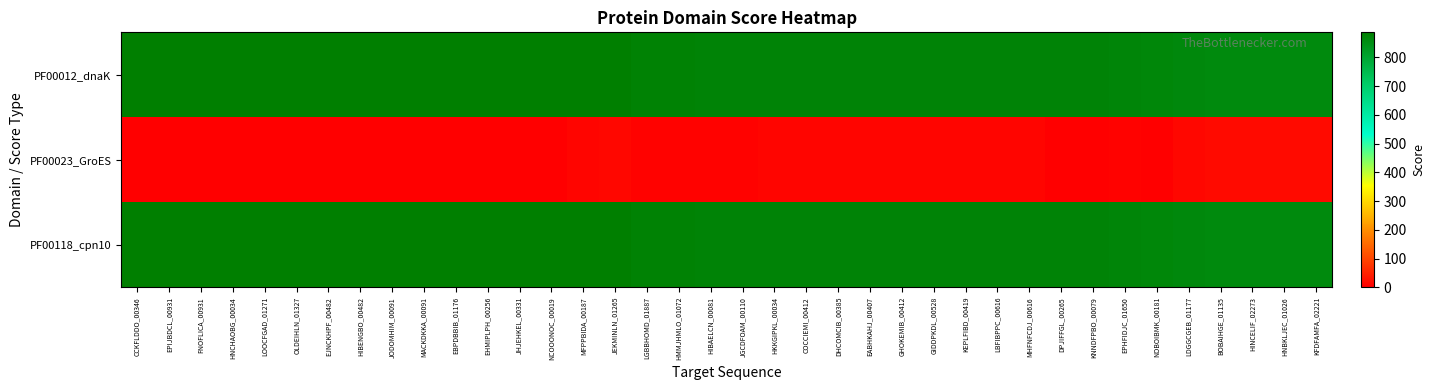

At which category is the sum across all series the highest?

JEKMINLN_01265